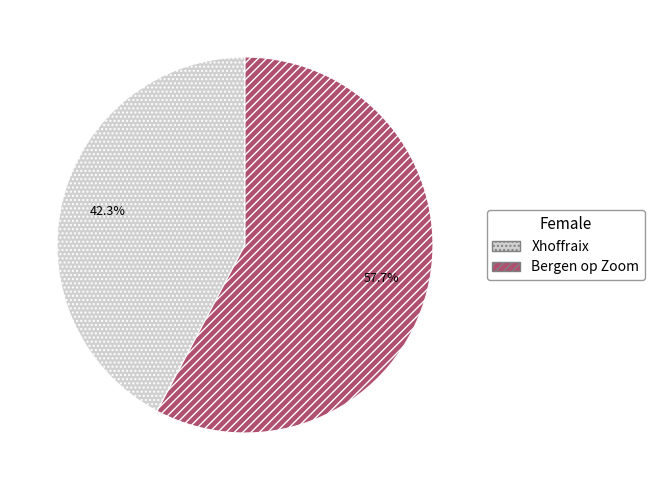

To the nearest percent, what portion does Xhoffraix represent?

42%